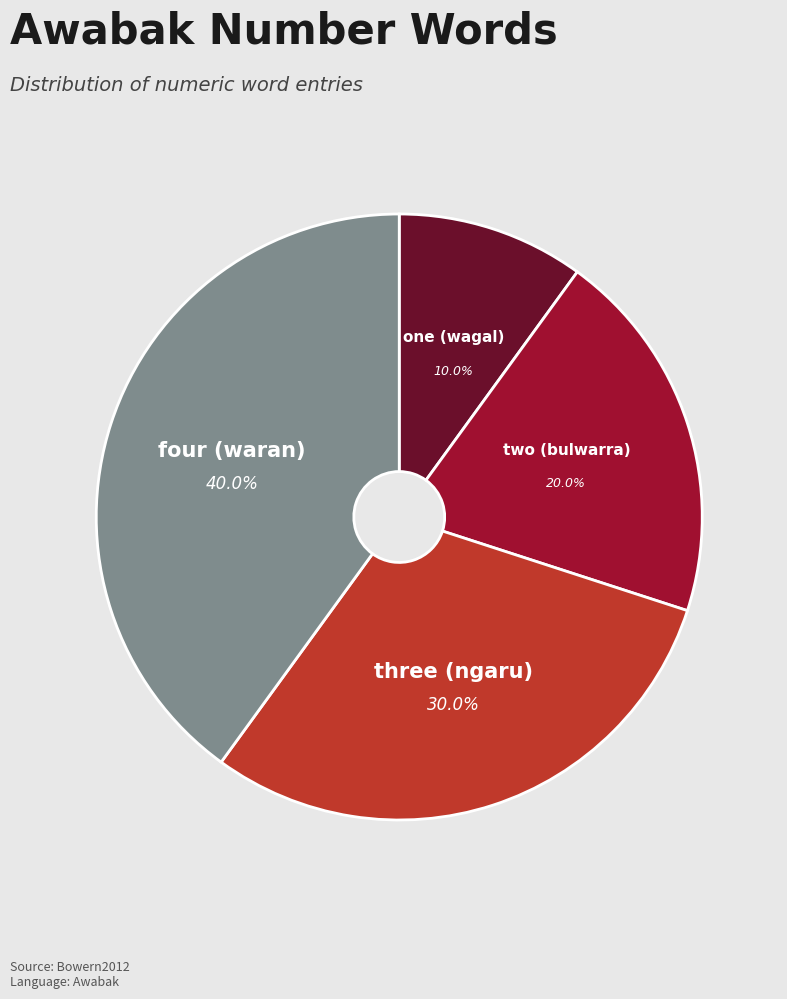

What is the smallest slice in the pie chart?

one (wagal)